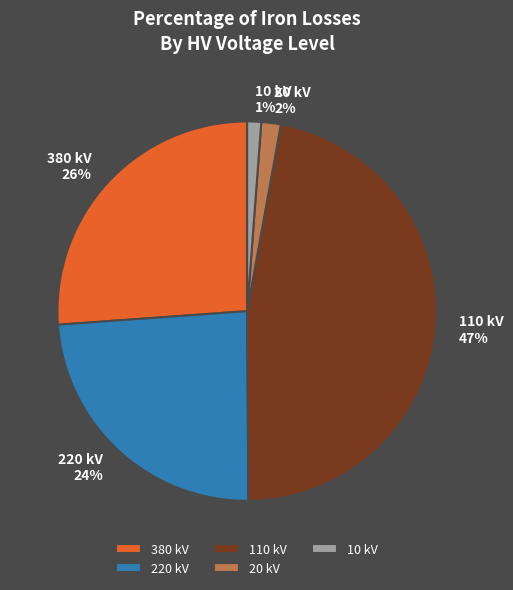

Is there any slice that represents more than half of the pie?

No